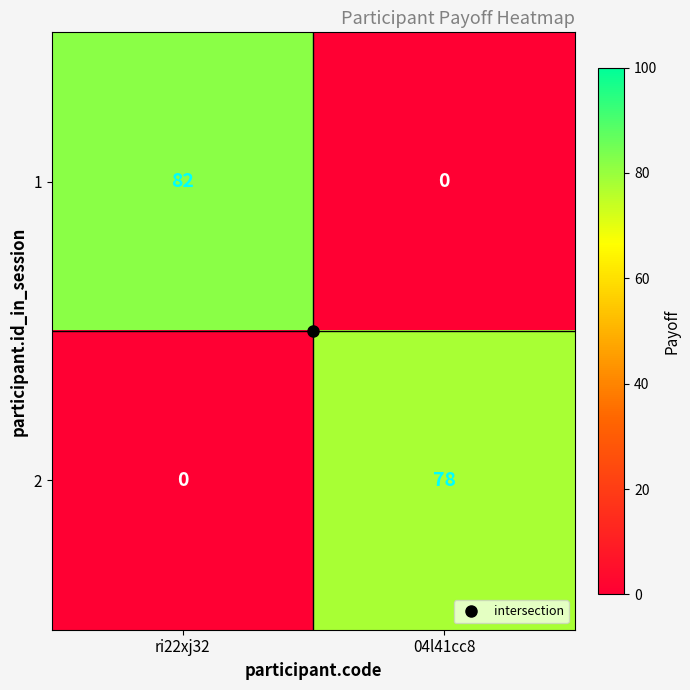

What is the sum of the 2 values at ri22xj32 and 04l41cc8?

78